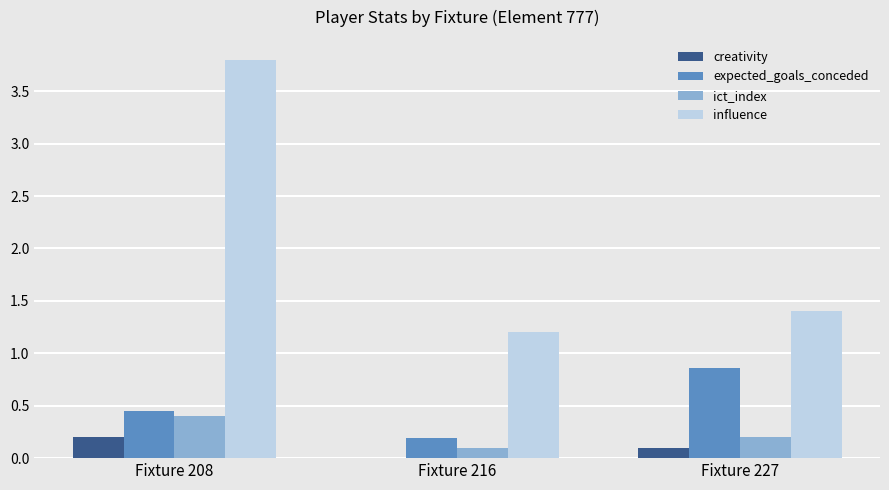

What is the total value across all series at Fixture 216?

1.5